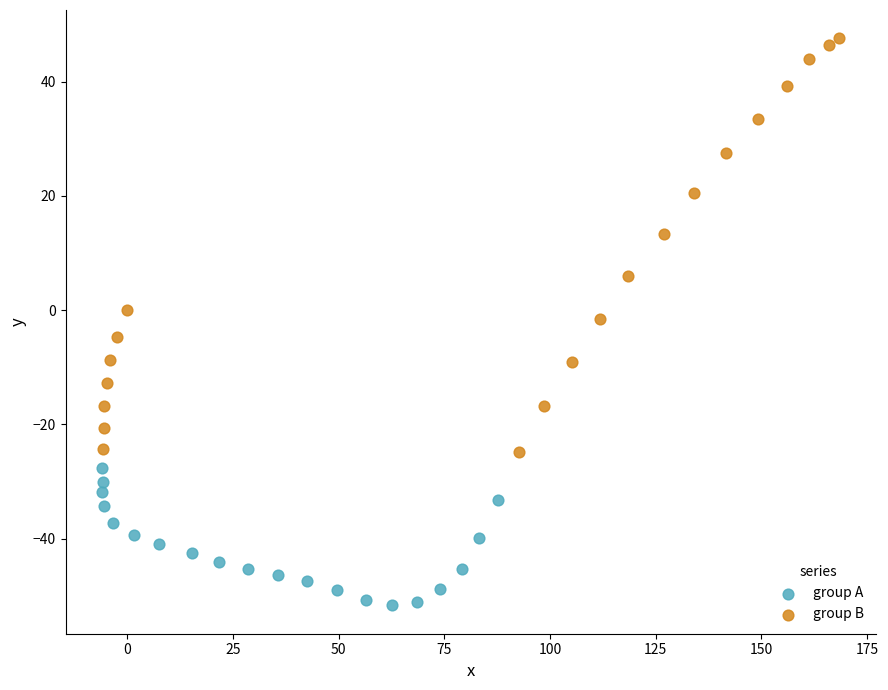

What are all the series names shown in the legend?

group A, group B